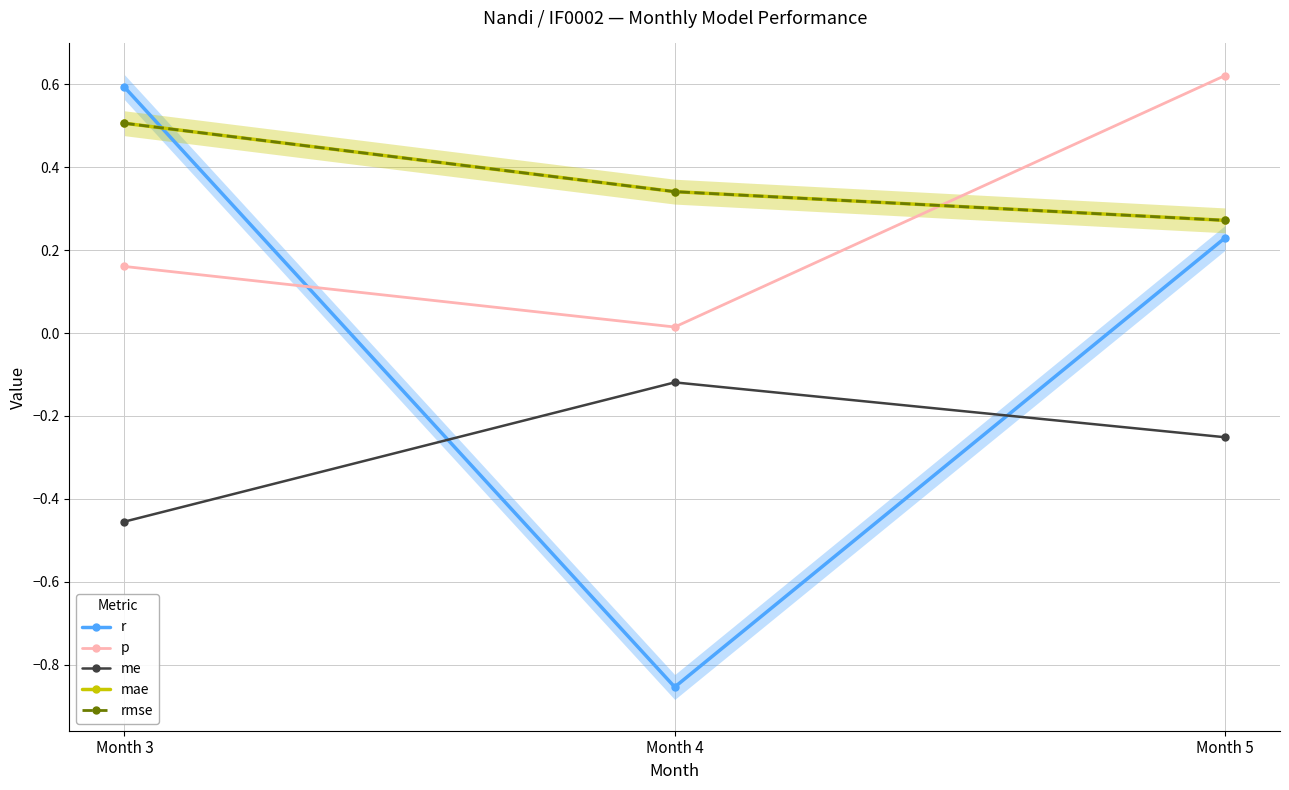

What is the total value across all series at Month 5?

1.1